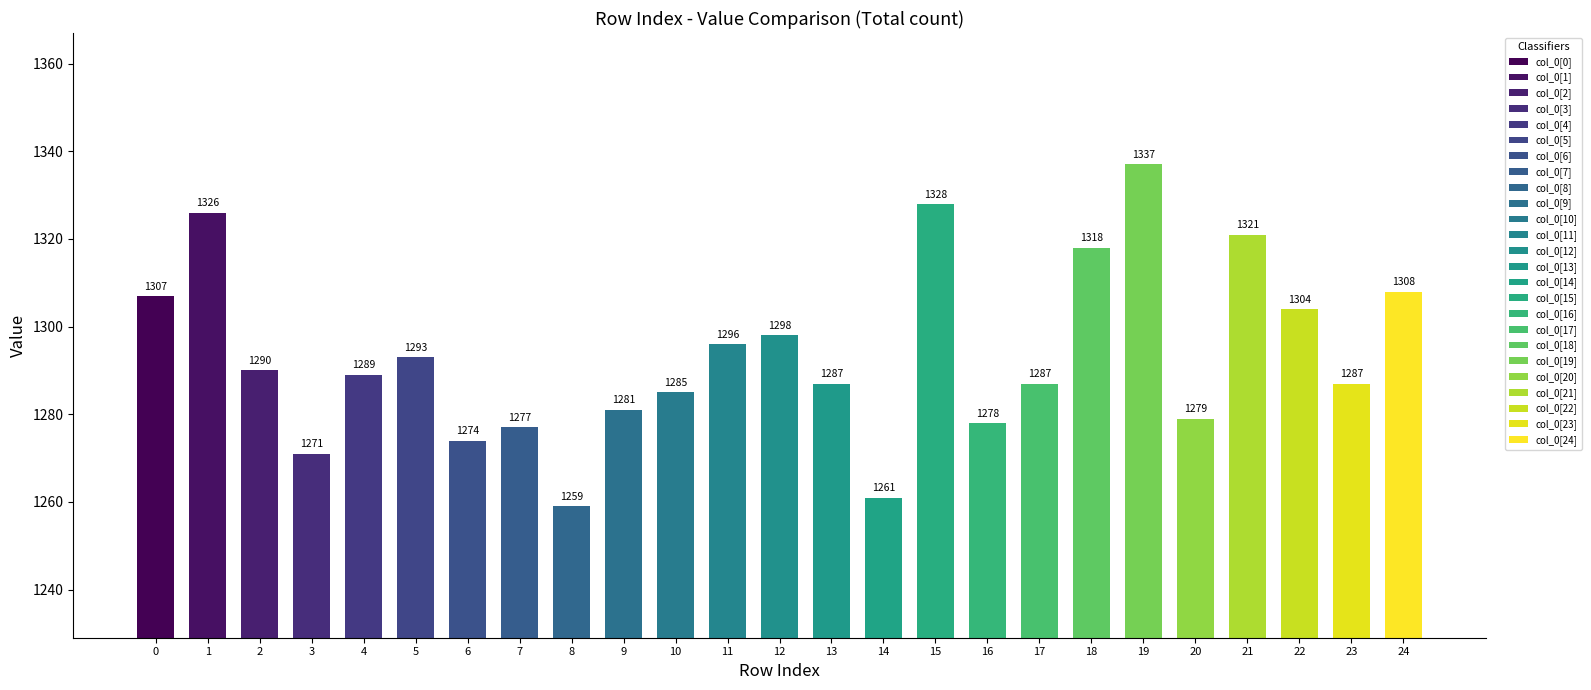

What position from the left is col_0[22]?

23